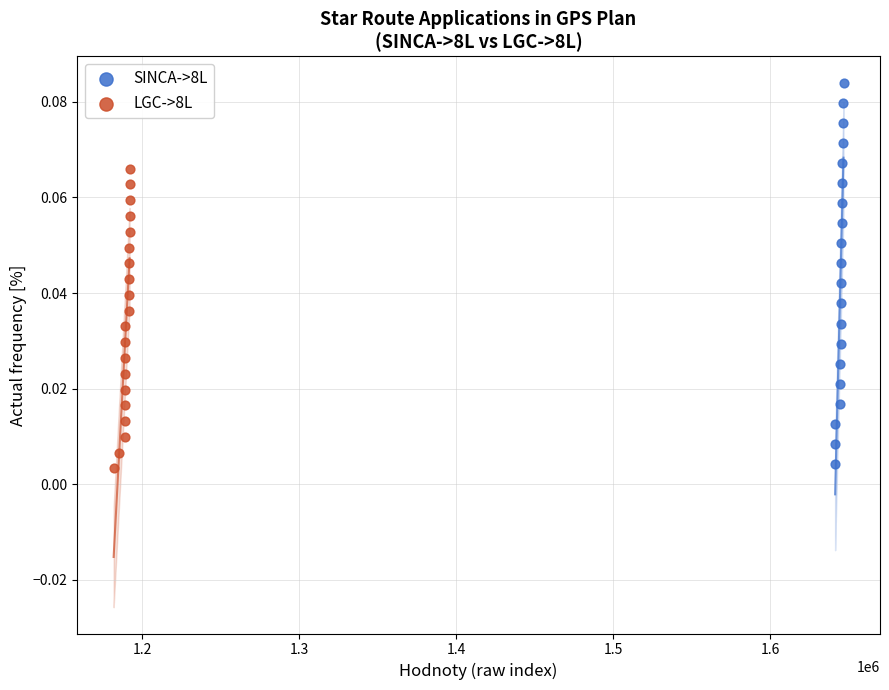

Which series contains the highest Y value?

SINCA->8L